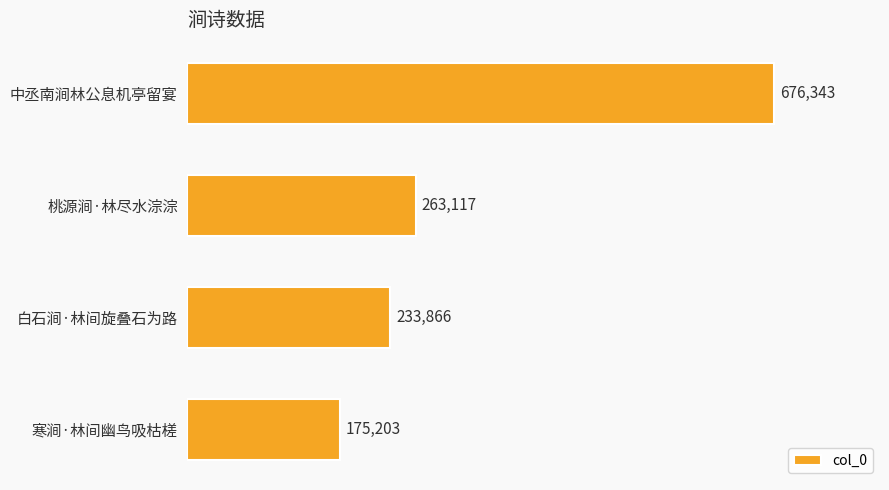

True or false: the data shows 1024855 at 中丞南涧林公息机亭留宴.

False